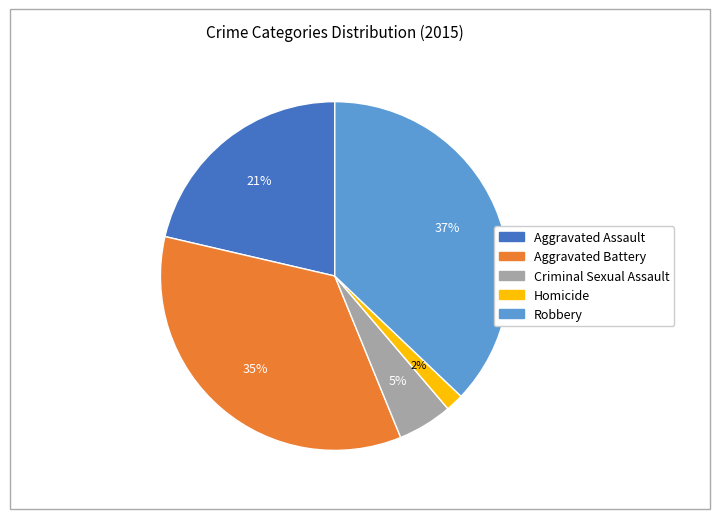

To the nearest percent, what percentage of the pie is Aggravated Battery?

35%